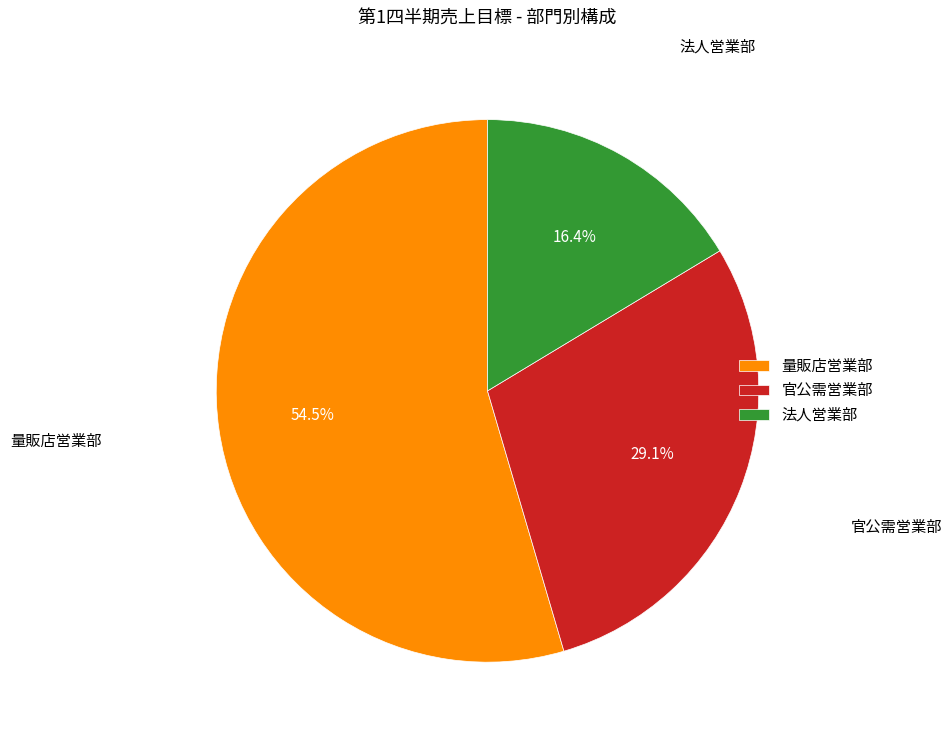

Do 法人営業部 and 官公需営業部 together represent more than half of the pie?

No